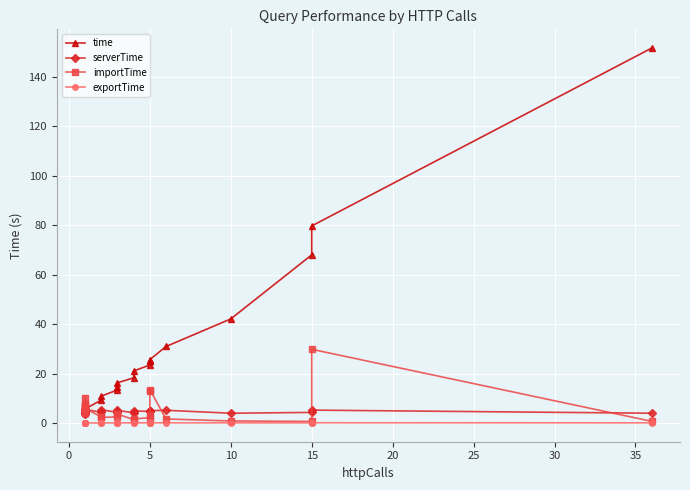

How many data points in time are less than 14?

12